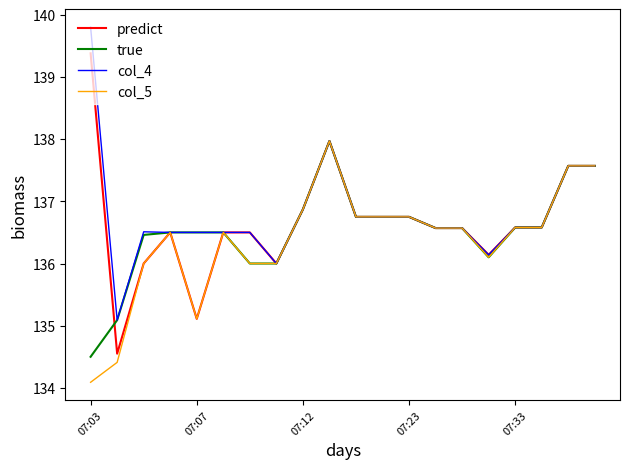

Which series has the largest total across all categories?

col_4